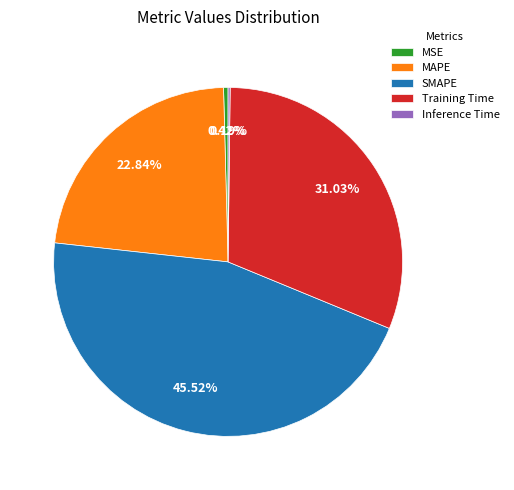

Which category has the biggest portion of the pie?

SMAPE